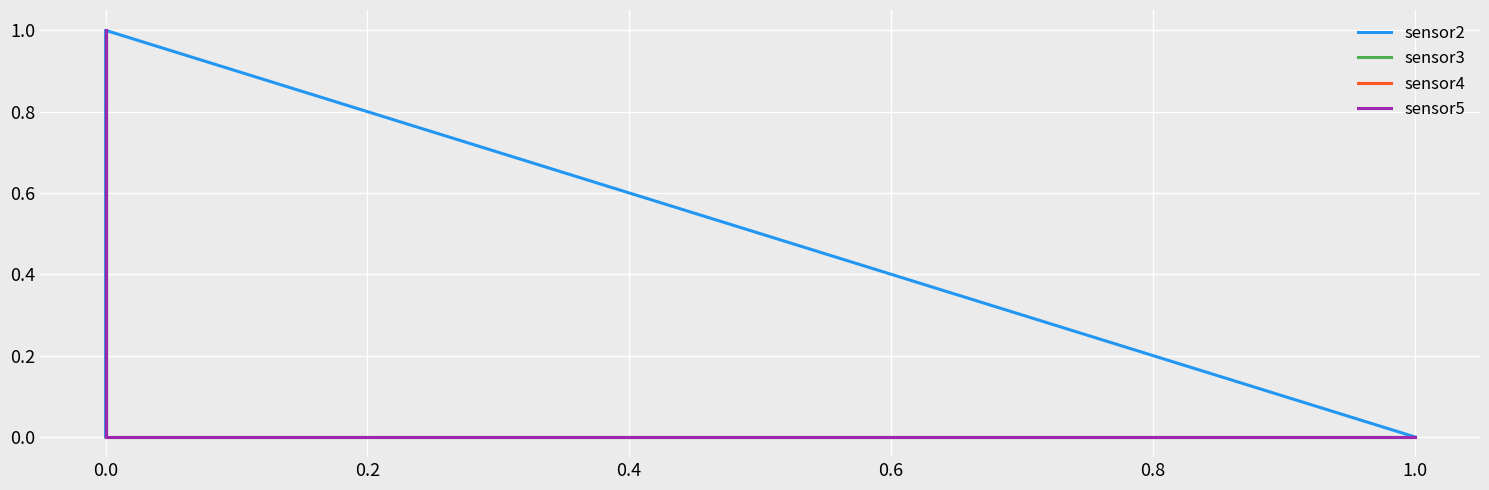

What is the greatest value displayed?

1